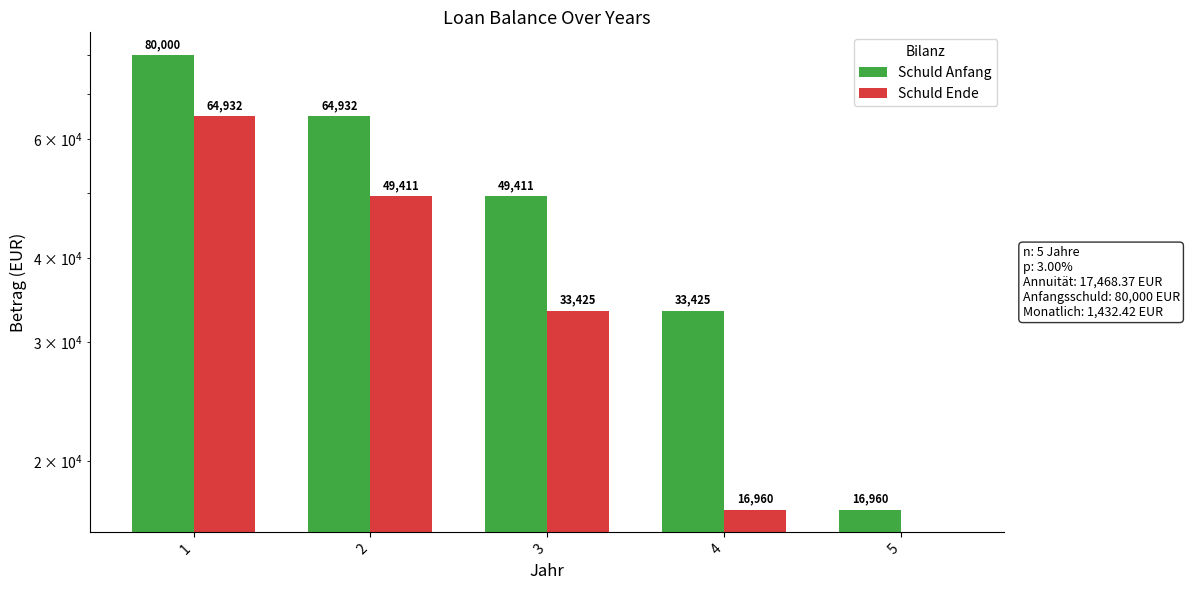

What is the total value across all series at 1?

144931.6